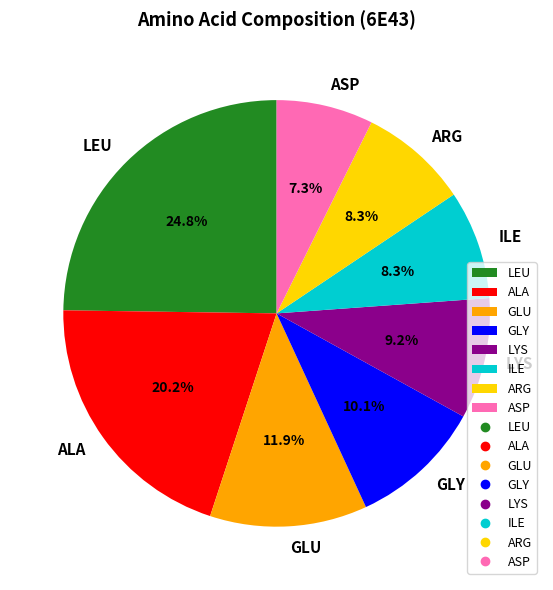

Count the number of slices in the pie.

8